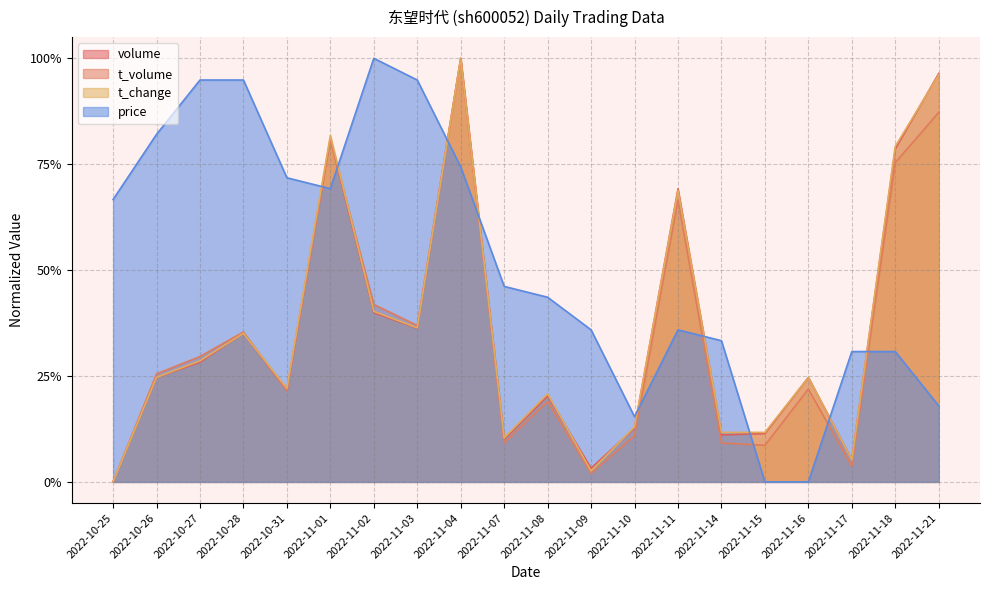

What are all the series names shown in the legend?

volume, t_volume, t_change, price